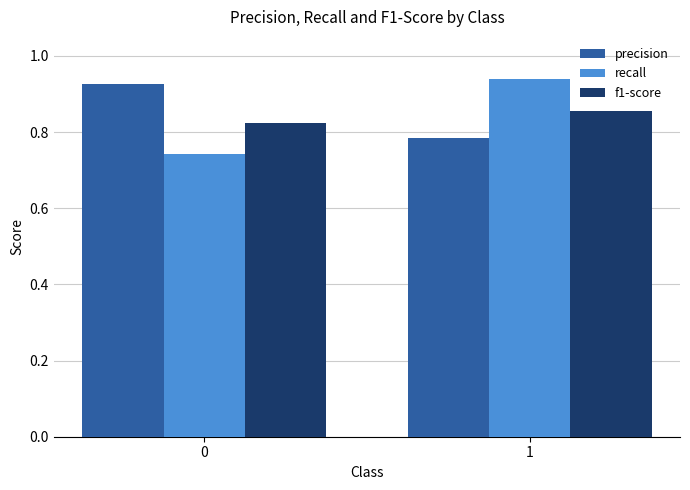

Is the value of f1-score at 0 greater than the value of precision at 0?

No